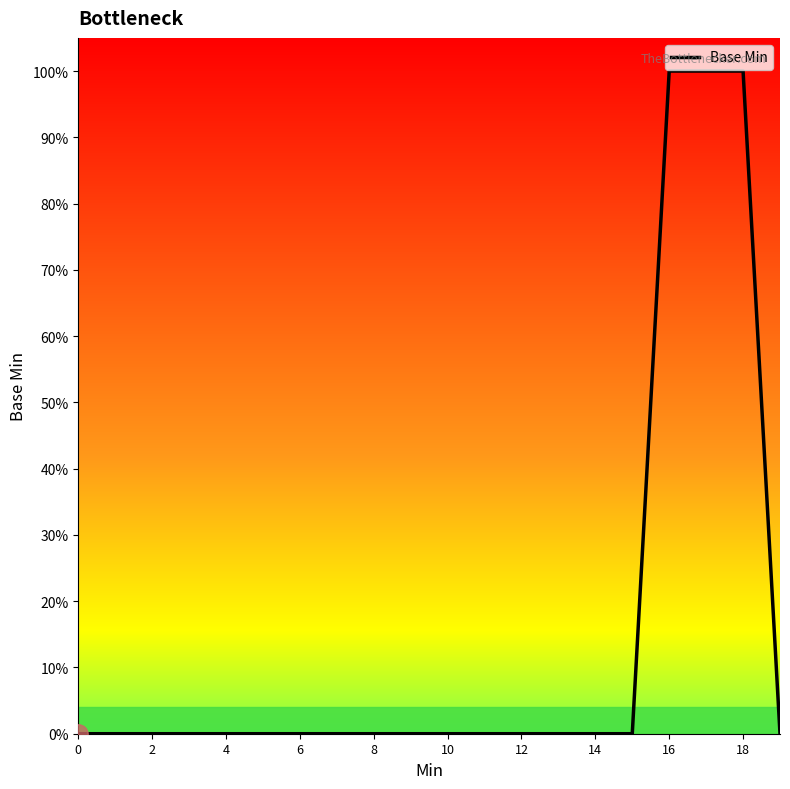

Which label corresponds to the largest value in the chart?

16